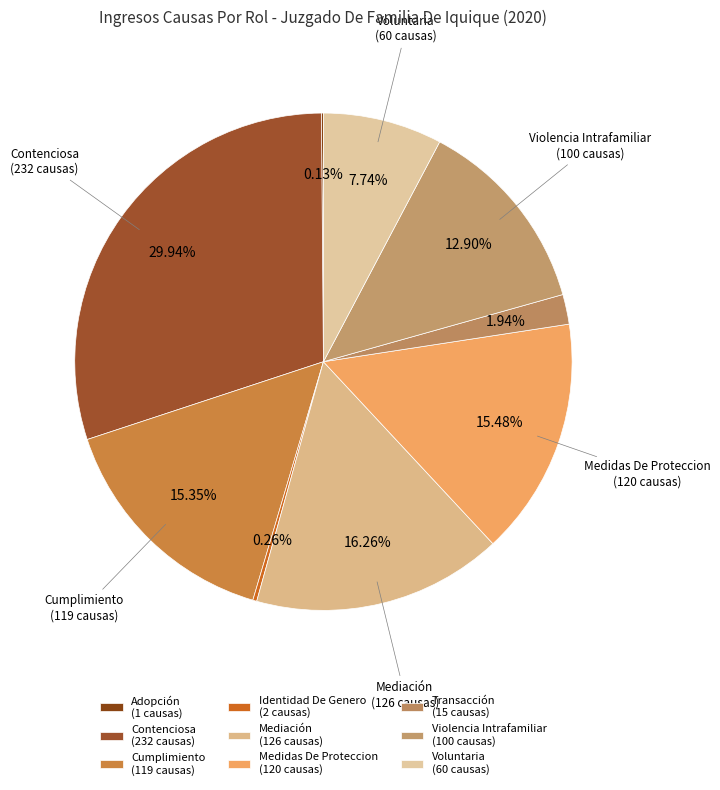

To the nearest percent, what percentage of the pie is Contenciosa?

30%